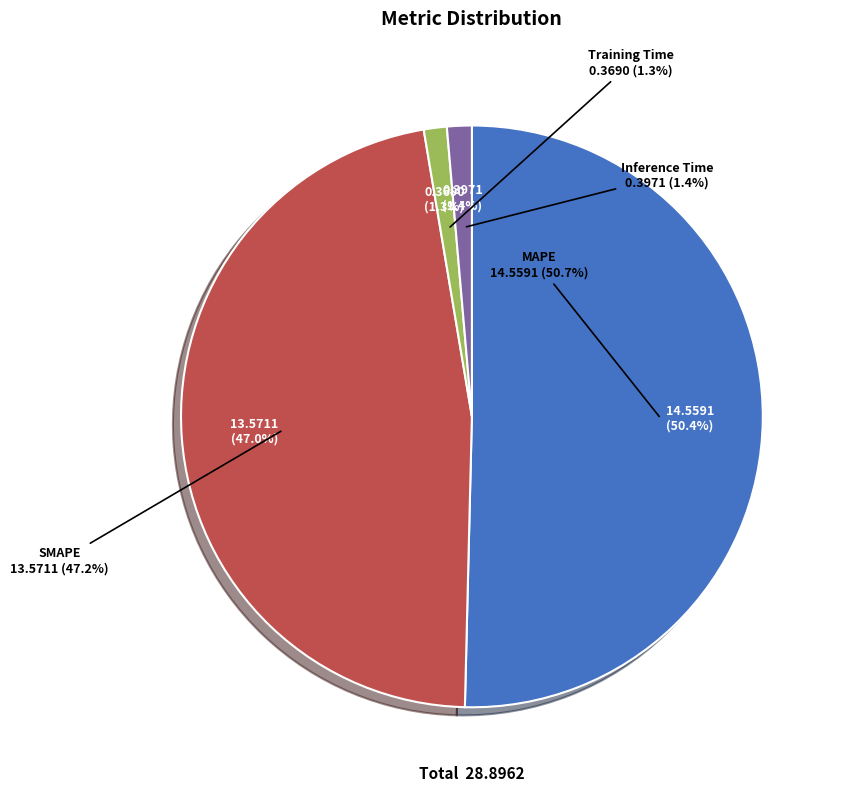

What is the majority slice?

MAPE